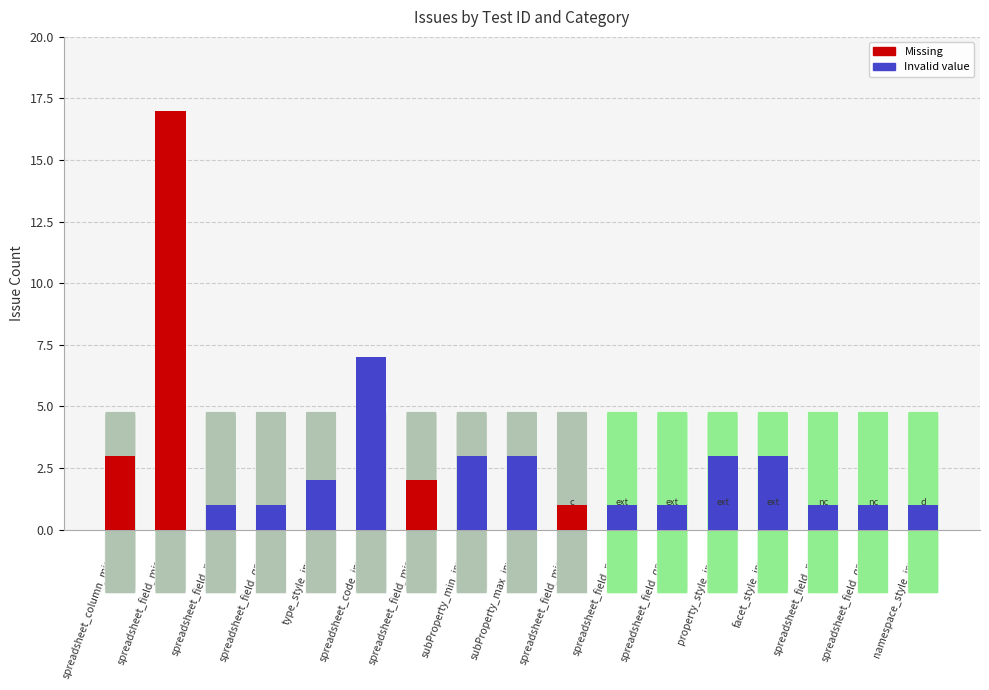

What is the total value across all series at spreadsheet_field_name?

1